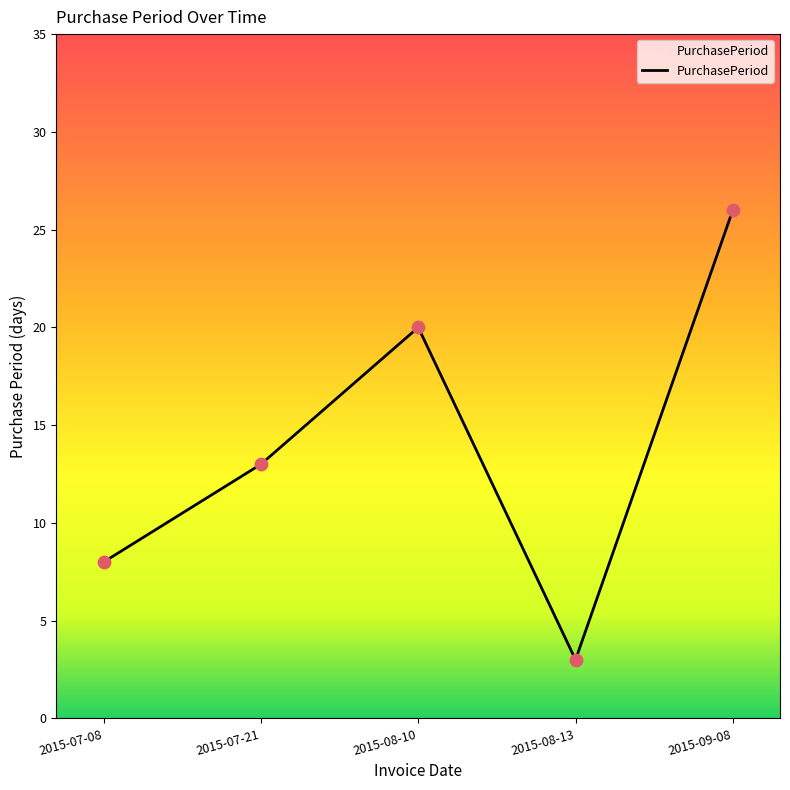

What is the ratio of the value at 2015-08-10 to the value at 2015-09-08?

0.8